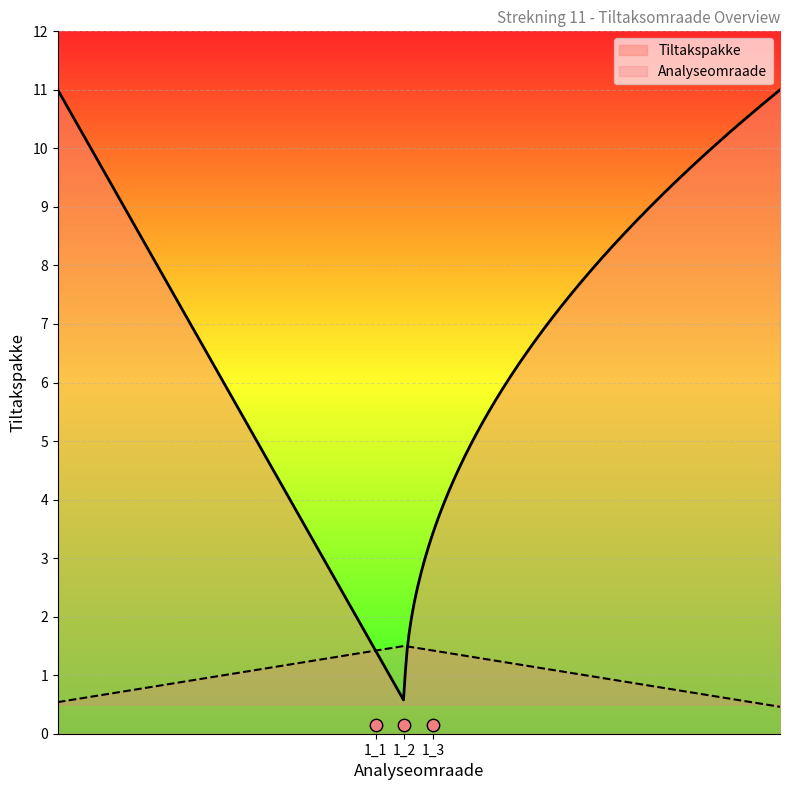

At how many categories does at least one series exceed 1?

3